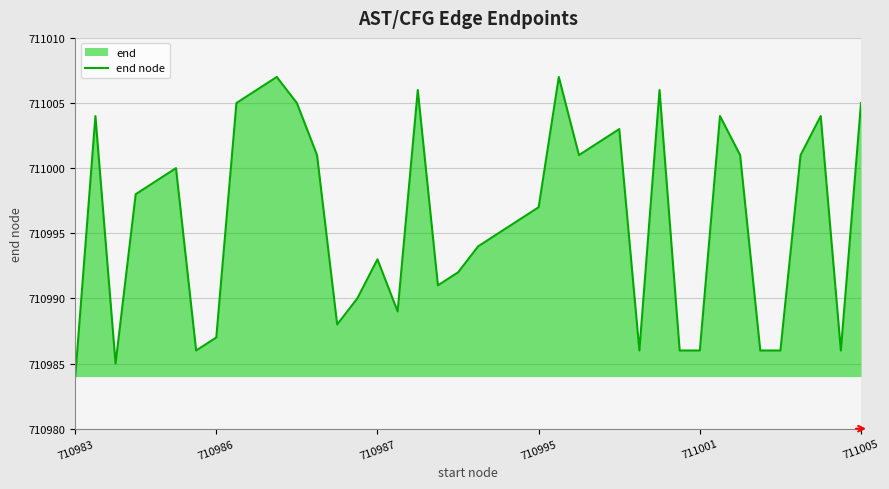

What is the difference between the second highest and second lowest values?

22